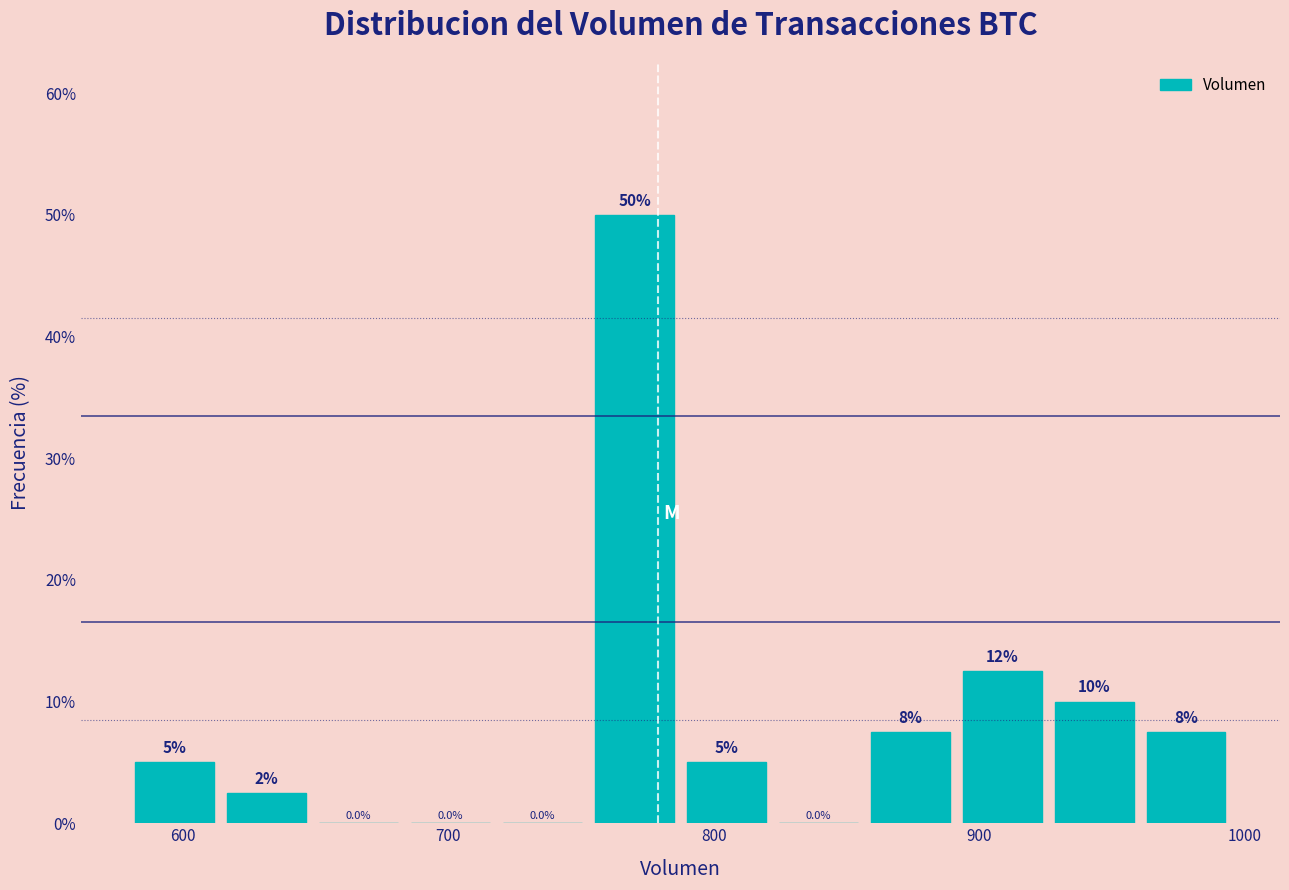

Read against the x-axis, roughly where is the centre of the tallest bar?

770